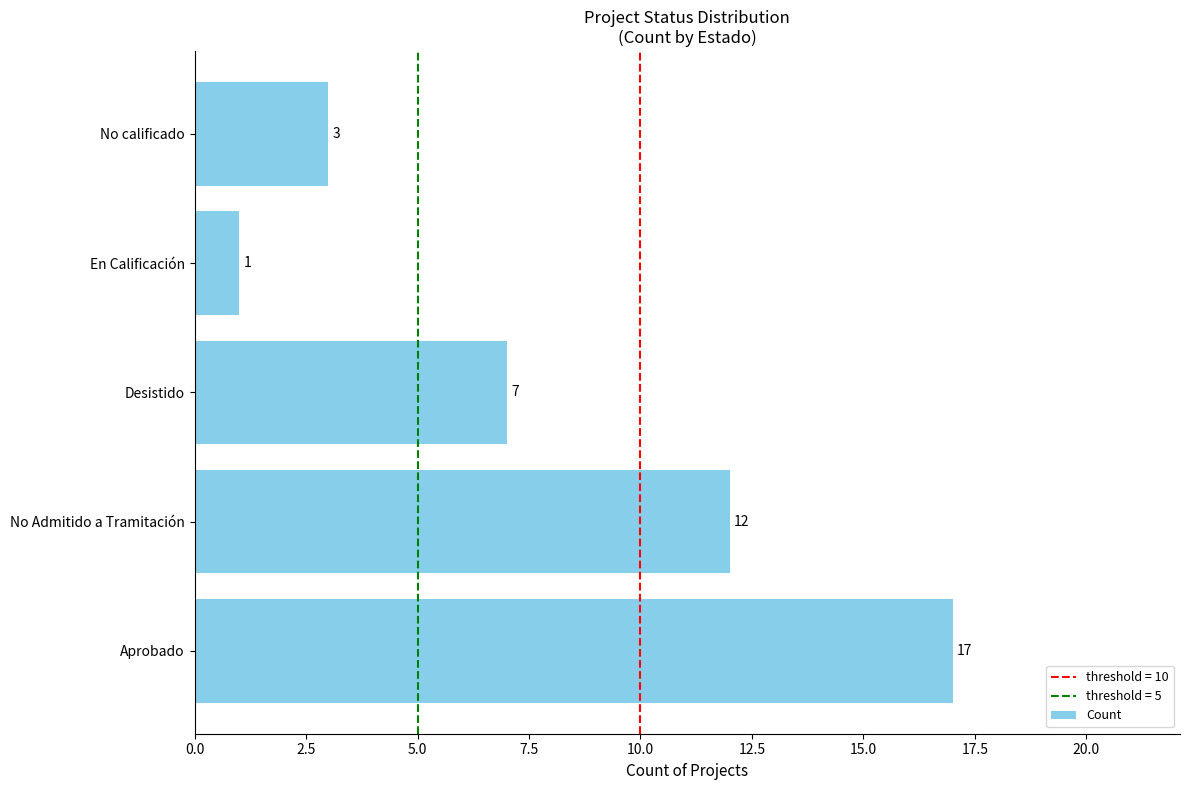

What is the greatest value displayed?

17